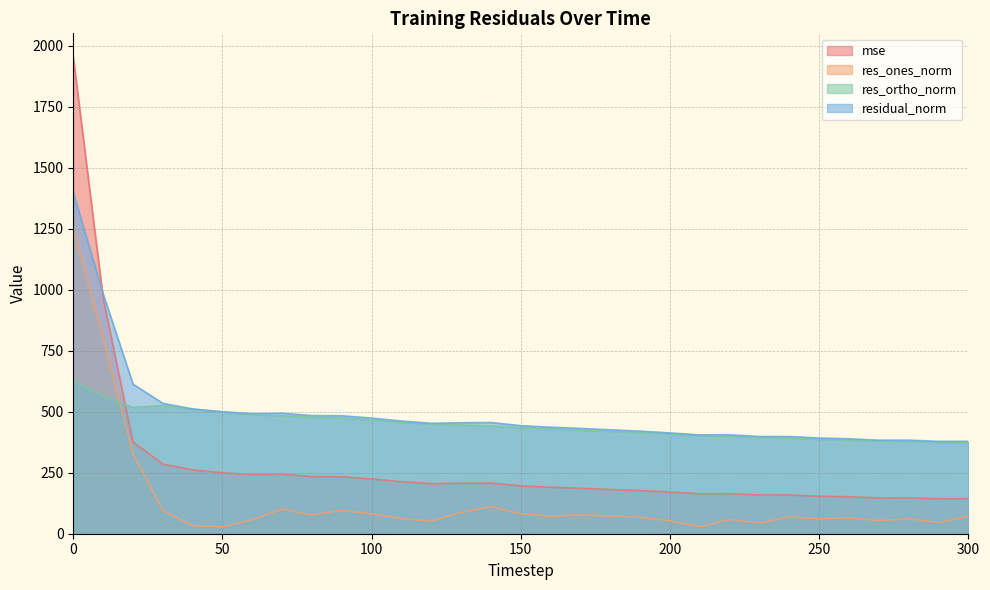

Does the chart have visible grid lines?

Yes